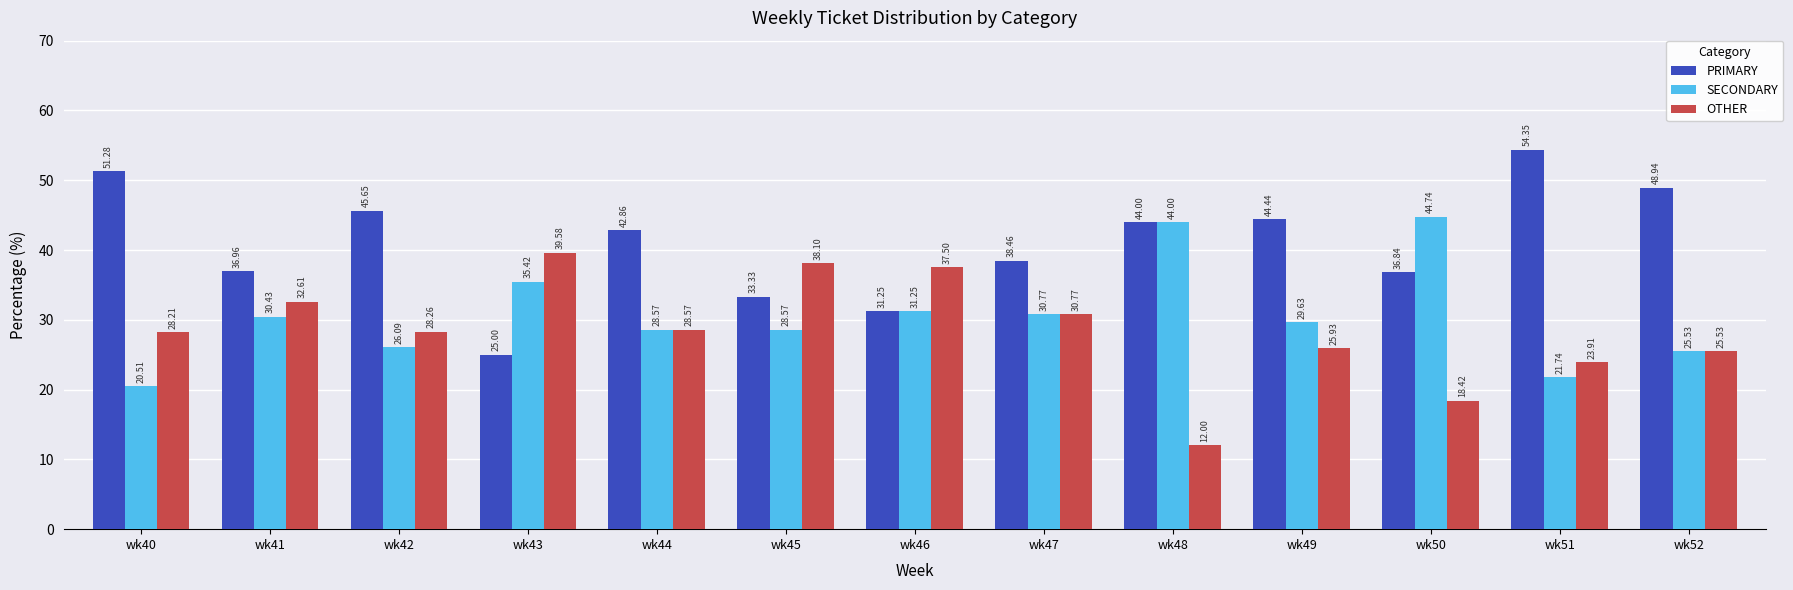

What is the maximum value shown in the chart?

54.4